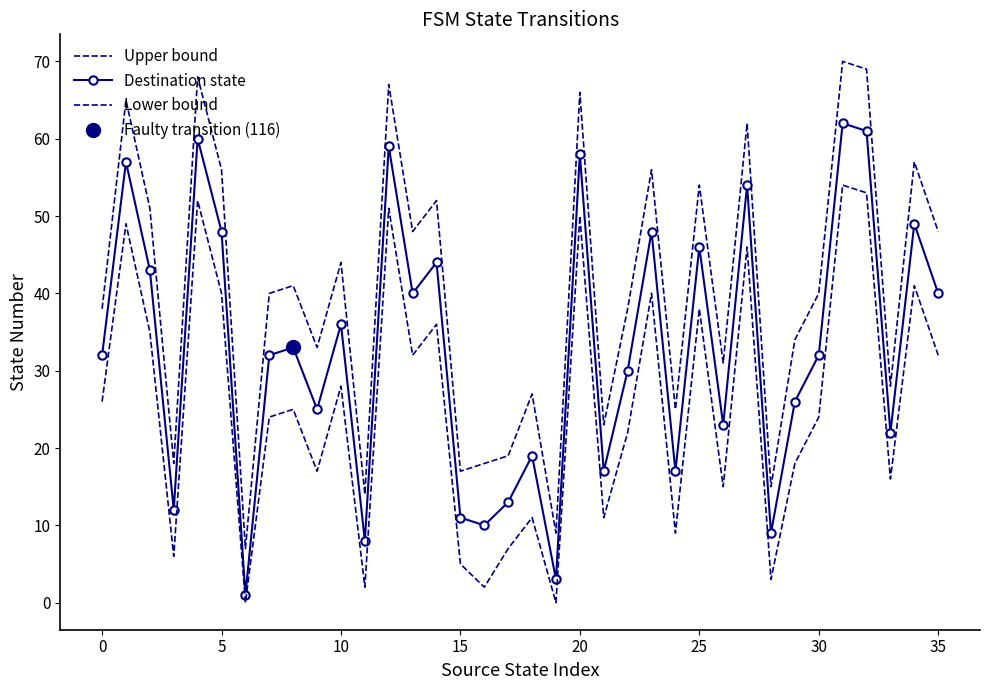

Reading left to right, extract all data points from this chart.

Upper bound: 38	65	51	18	68	56	7	40	41	33	44	14	67	48	52	17	18	19	27	9	66	23	38	56	25	54	31	62	15	34	40	70	69	28	57	48
Destination state: 32	57	43	12	60	48	1	32	33	25	36	8	59	40	44	11	10	13	19	3	58	17	30	48	17	46	23	54	9	26	32	62	61	22	49	40
Lower bound: 26	49	35	6	52	40	0	24	25	17	28	2	51	32	36	5	2	7	11	0	50	11	22	40	9	38	15	46	3	18	24	54	53	16	41	32